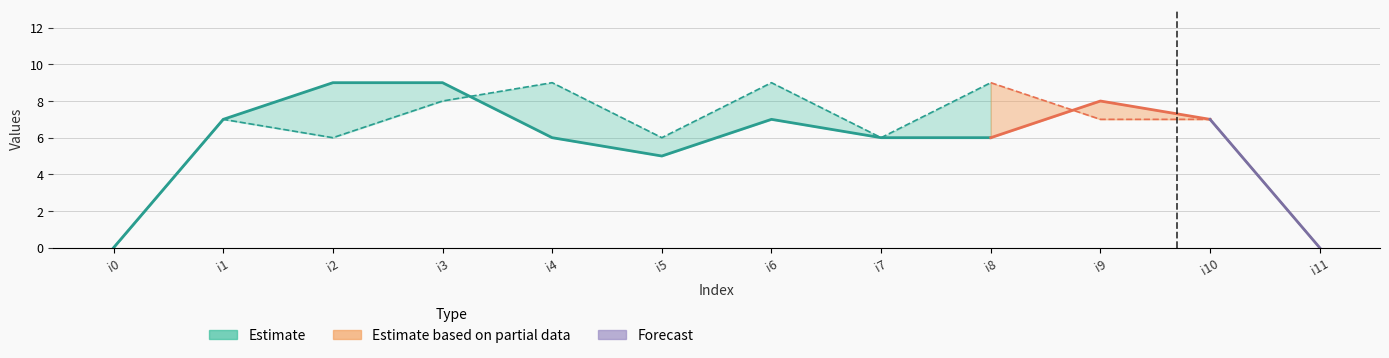

How many intersections are there between k1 and k2?

2